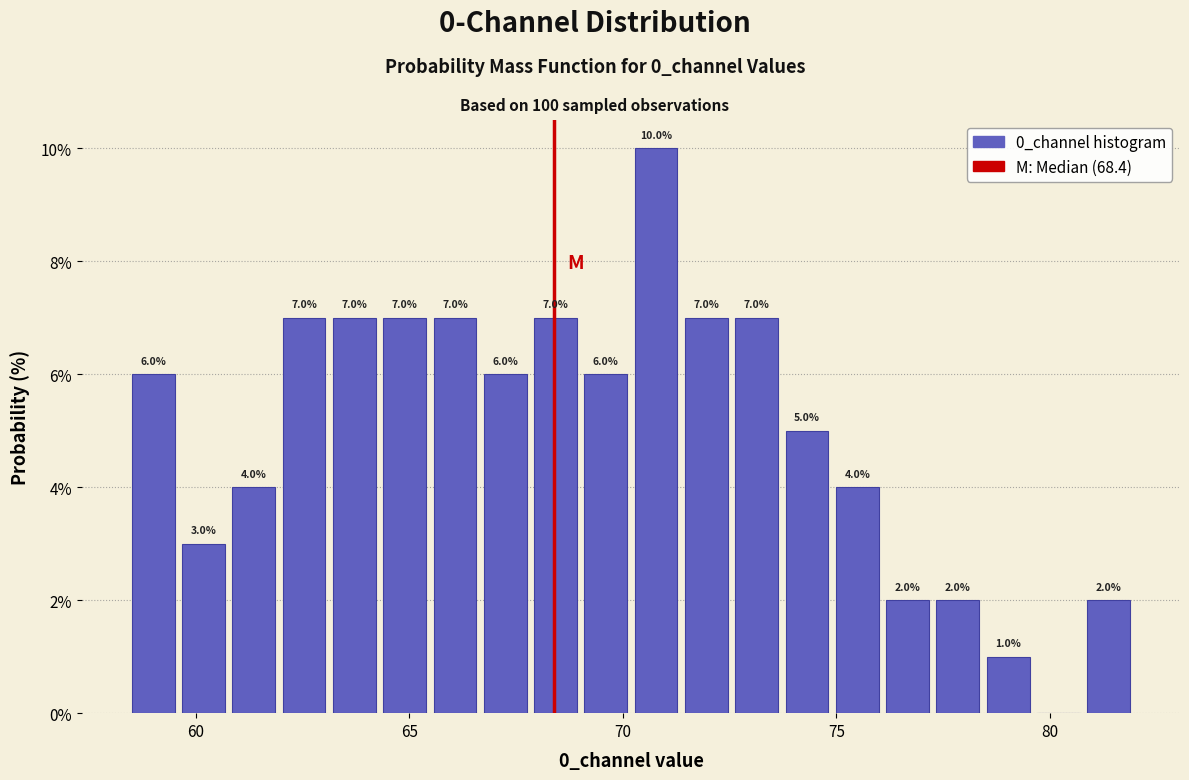

Around what value on the x-axis is the tallest bar? Give the approximate position of its centre, as read against the axis.

71.0